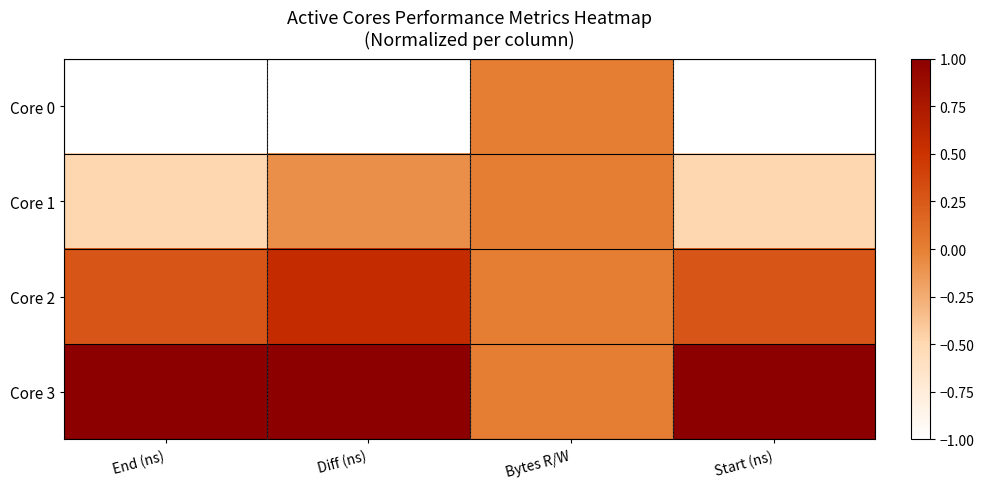

Rank the series by their maximum value, from highest to lowest.

Core 3, Core 2, Core 0, Core 1